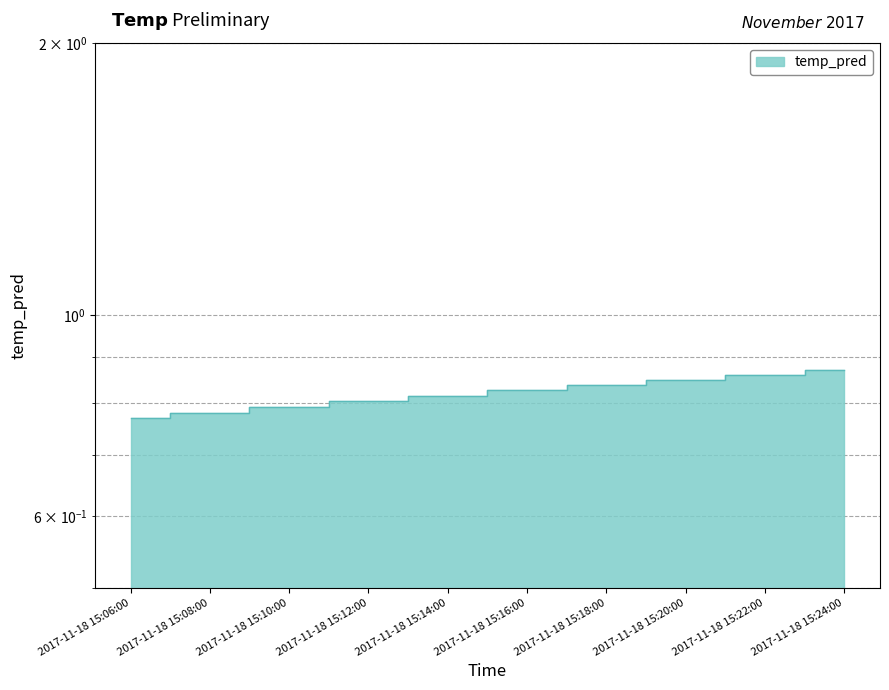

Does the chart have visible grid lines?

Yes